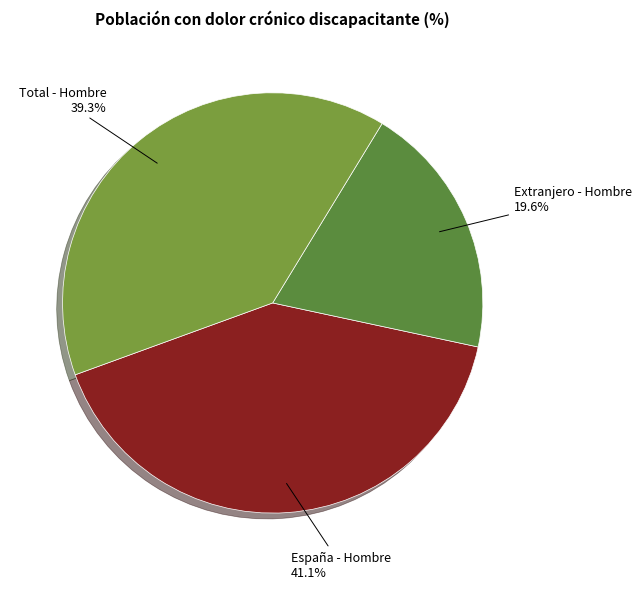

How many slices are in this pie chart?

3